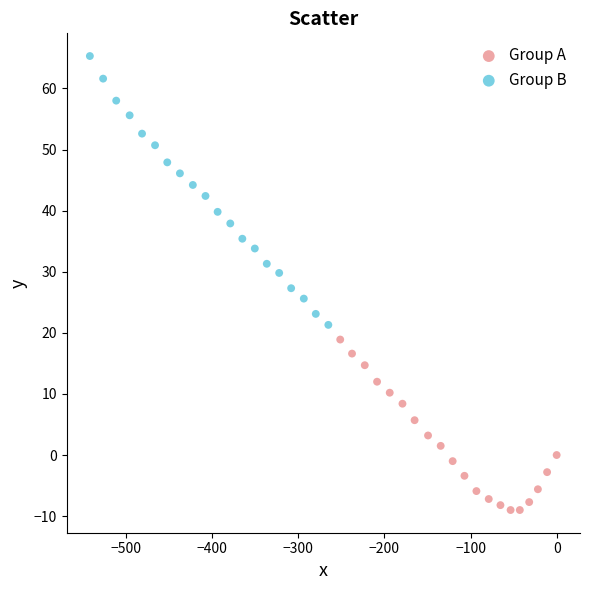

Which series reaches the minimum Y coordinate?

Group A